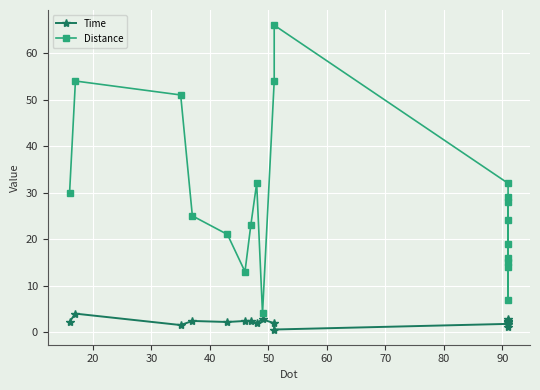

List the series in order of their peak value, highest first.

Distance, Time